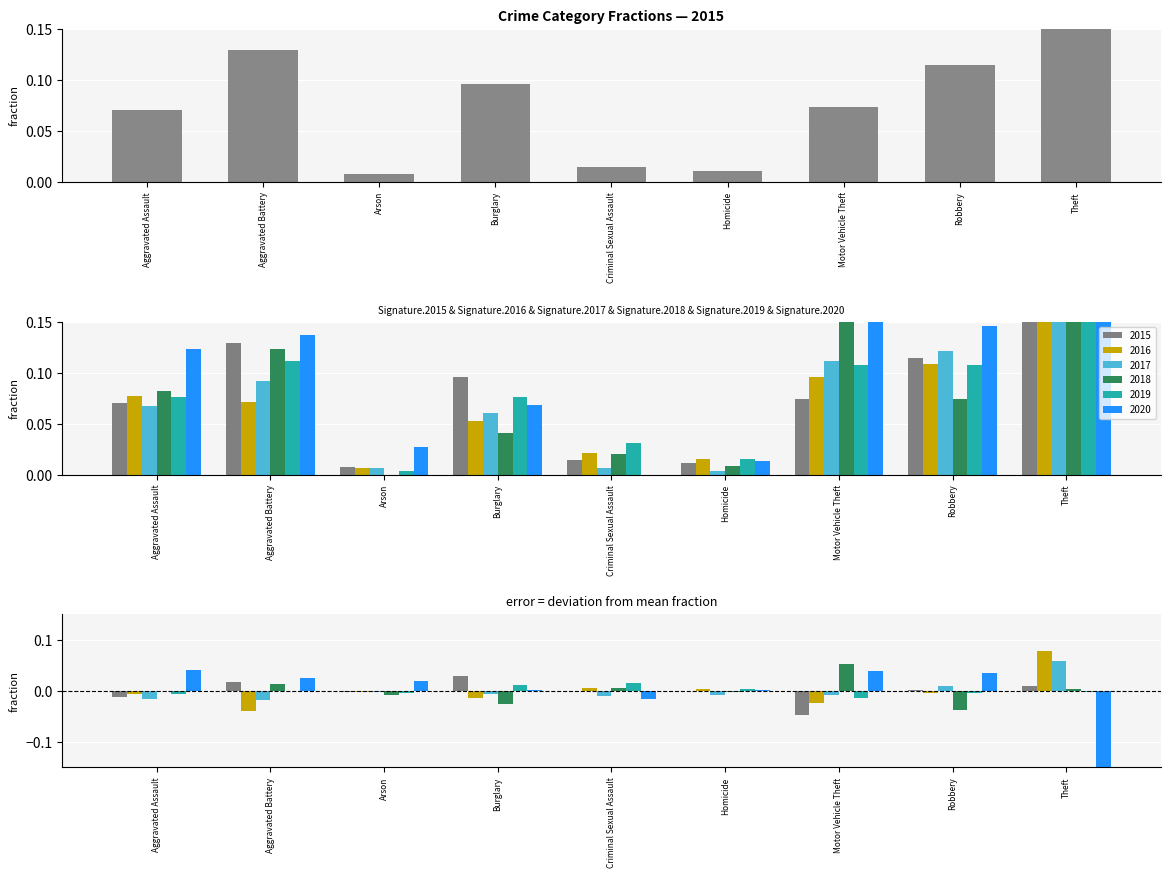

How many bars are there in each group?

6